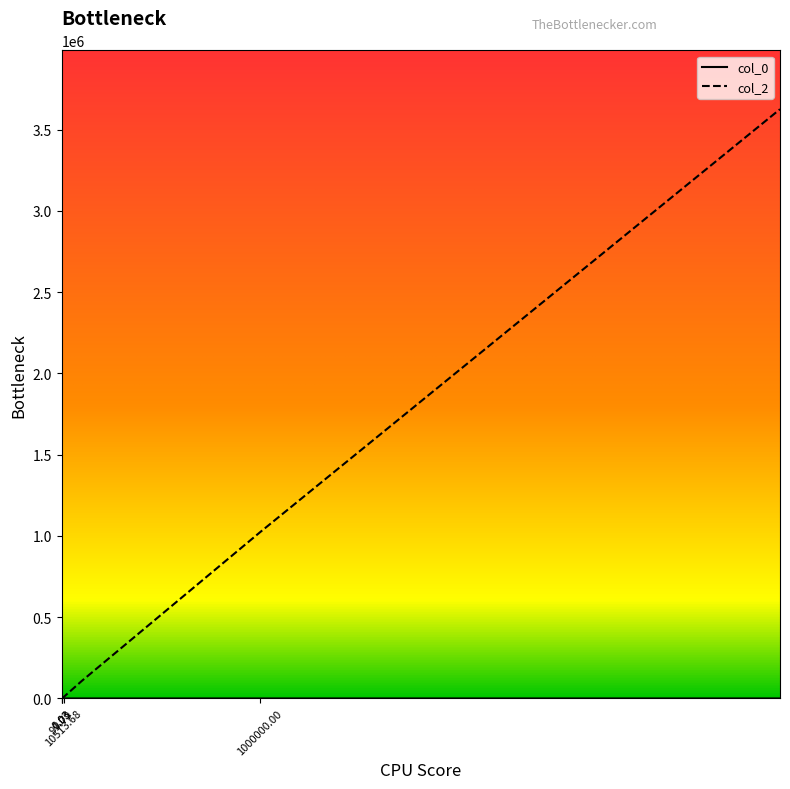

What is the maximum value shown in the chart?

3625576.8